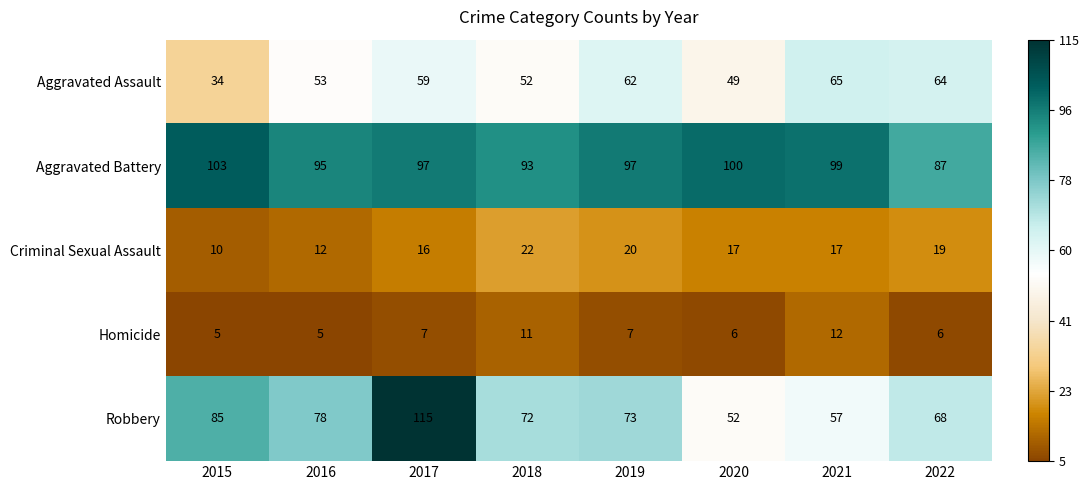

Rank the series at 2020 from highest to lowest value.

Aggravated Battery, Robbery, Aggravated Assault, Criminal Sexual Assault, Homicide